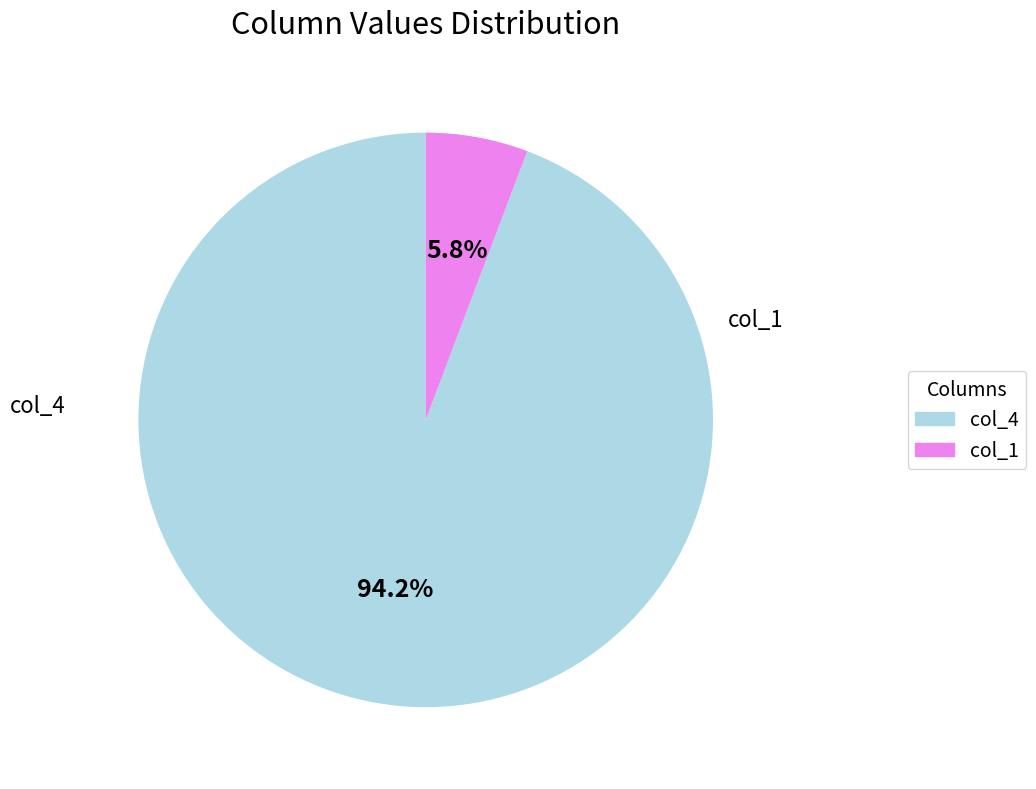

What is the smallest slice in the pie chart?

col_1